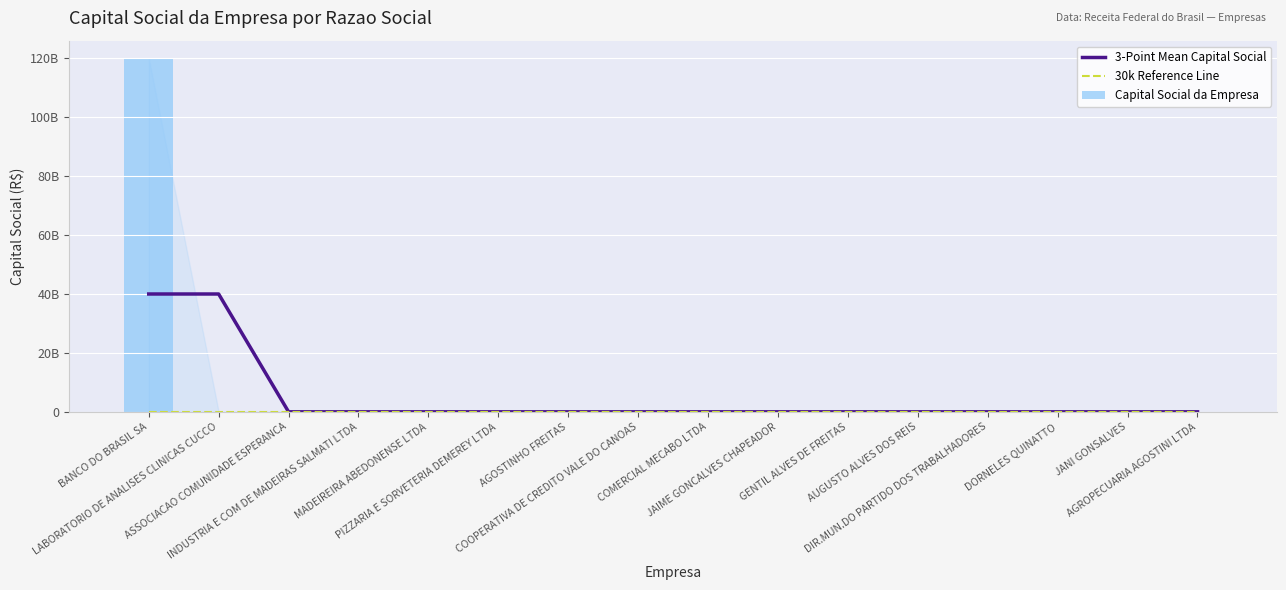

What position from the left is DORNELES QUINATTO?

14